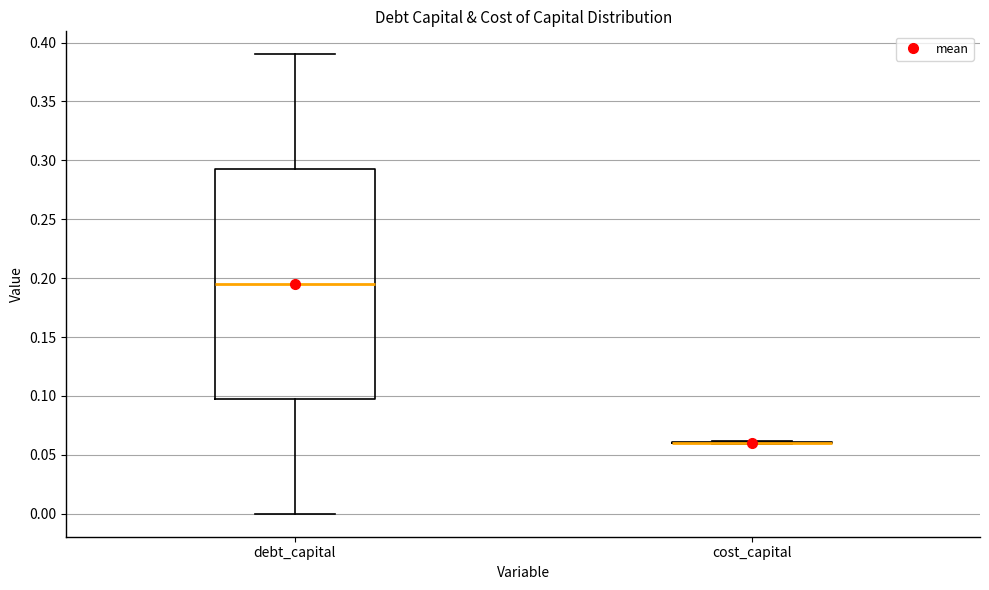

Comparing the boxes themselves (not the whiskers), which one is the tallest?

debt_capital